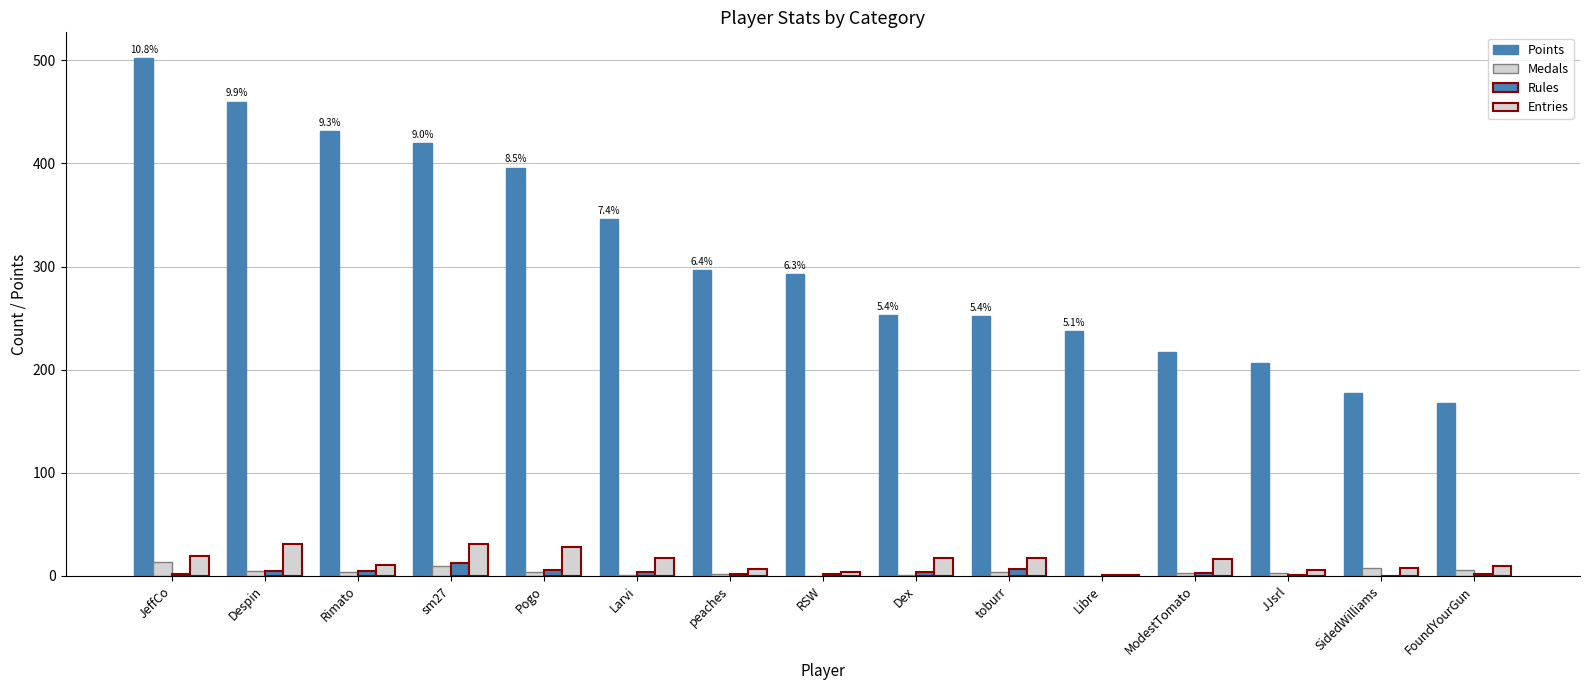

Which has a higher value, Rimato or Larvi?

Rimato